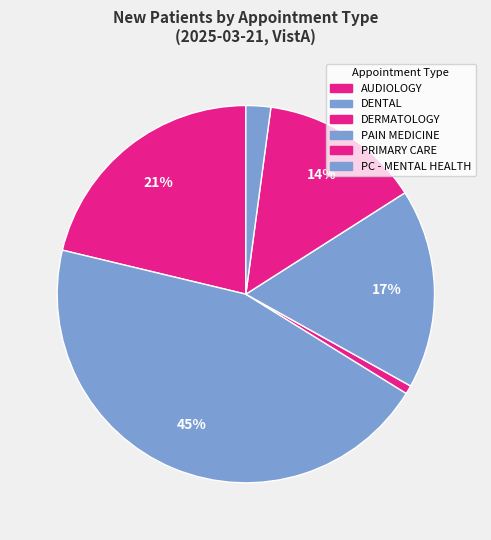

To the nearest percent, what is the difference between the largest and smallest slice percentages?

44%